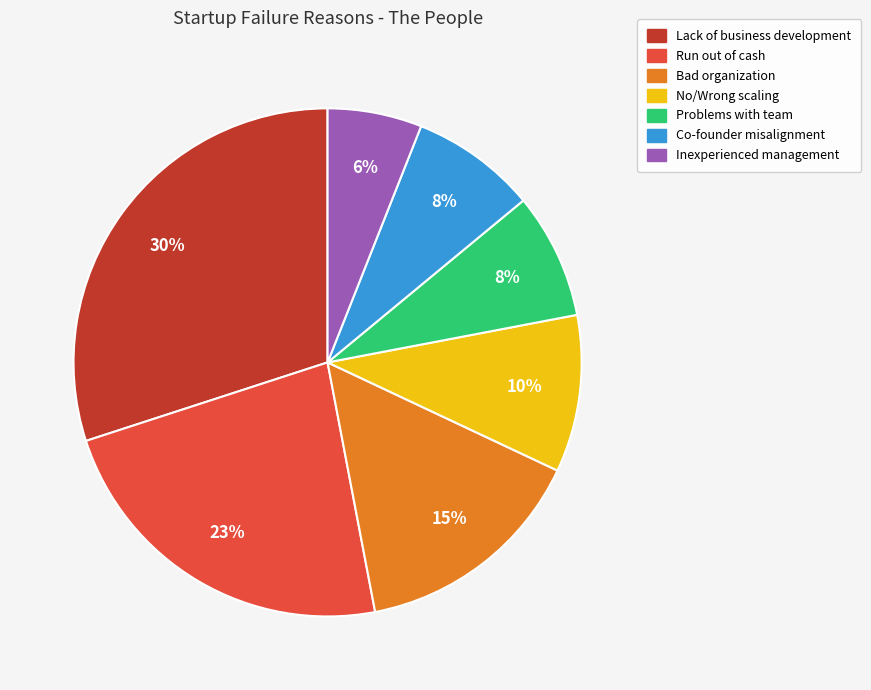

Combined, do Co-founder misalignment and Problems with team account for over 50%?

No